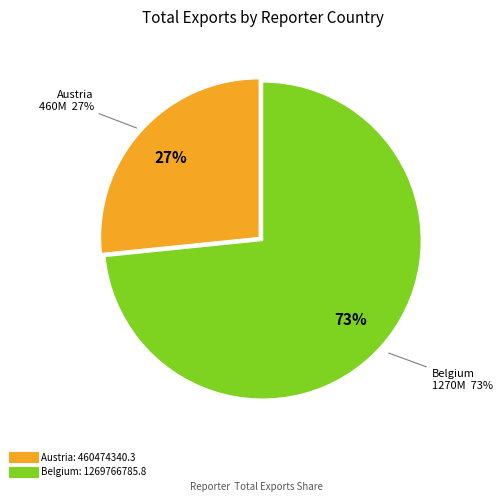

To the nearest percent, what percentage of the pie is Belgium?

73%